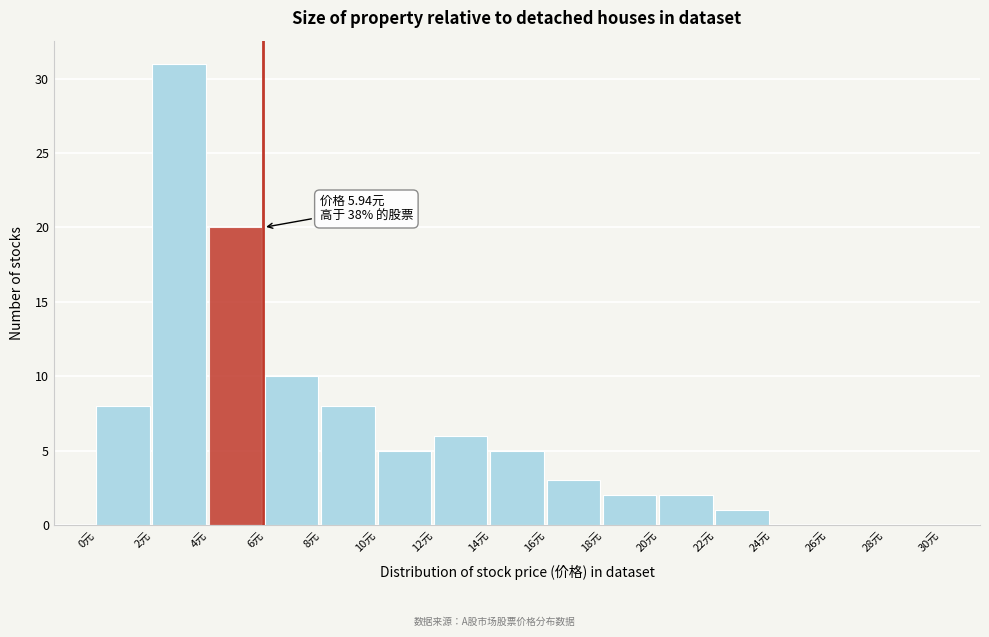

Over which range of the x-axis is the bar tallest?

2 to 4